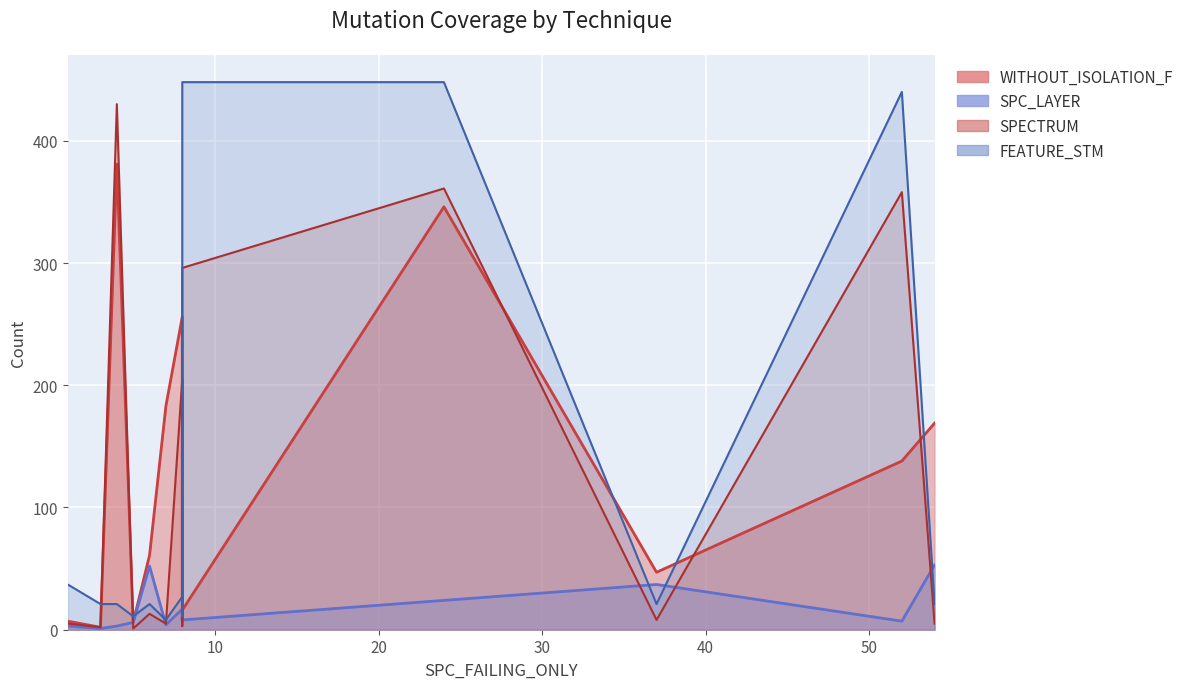

Rank the series at 37 from lowest to highest value.

SPECTRUM, FEATURE_STM, SPC_LAYER, WITHOUT_ISOLATION_F